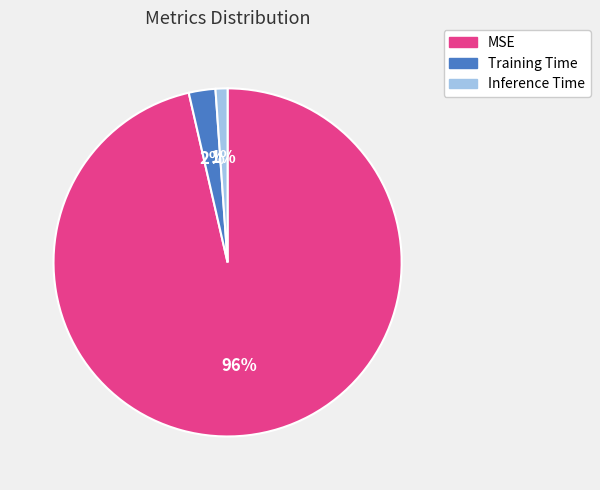

Which category has the biggest portion of the pie?

MSE